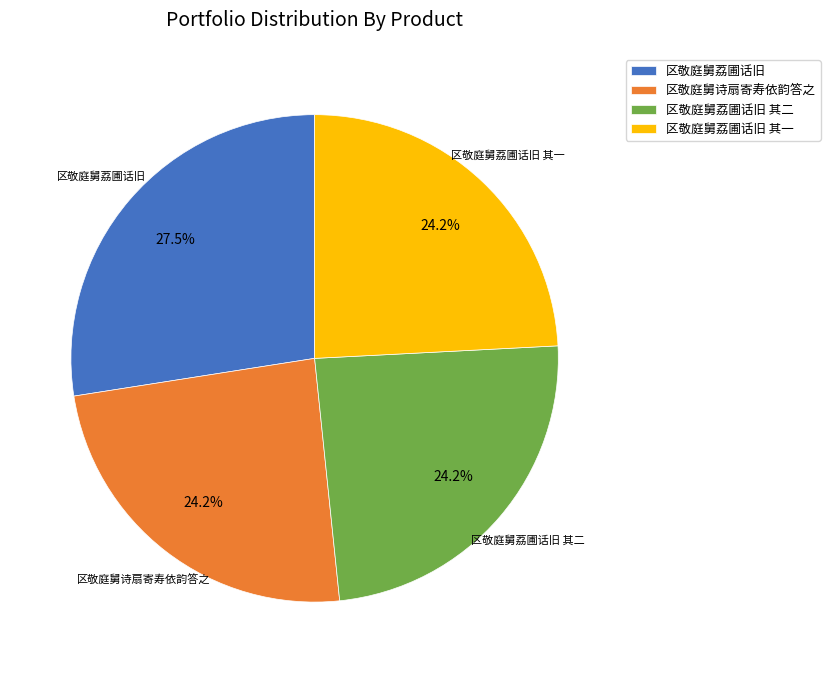

Which has a higher value, 区敬庭舅荔圃话旧 or 区敬庭舅荔圃话旧 其一?

区敬庭舅荔圃话旧